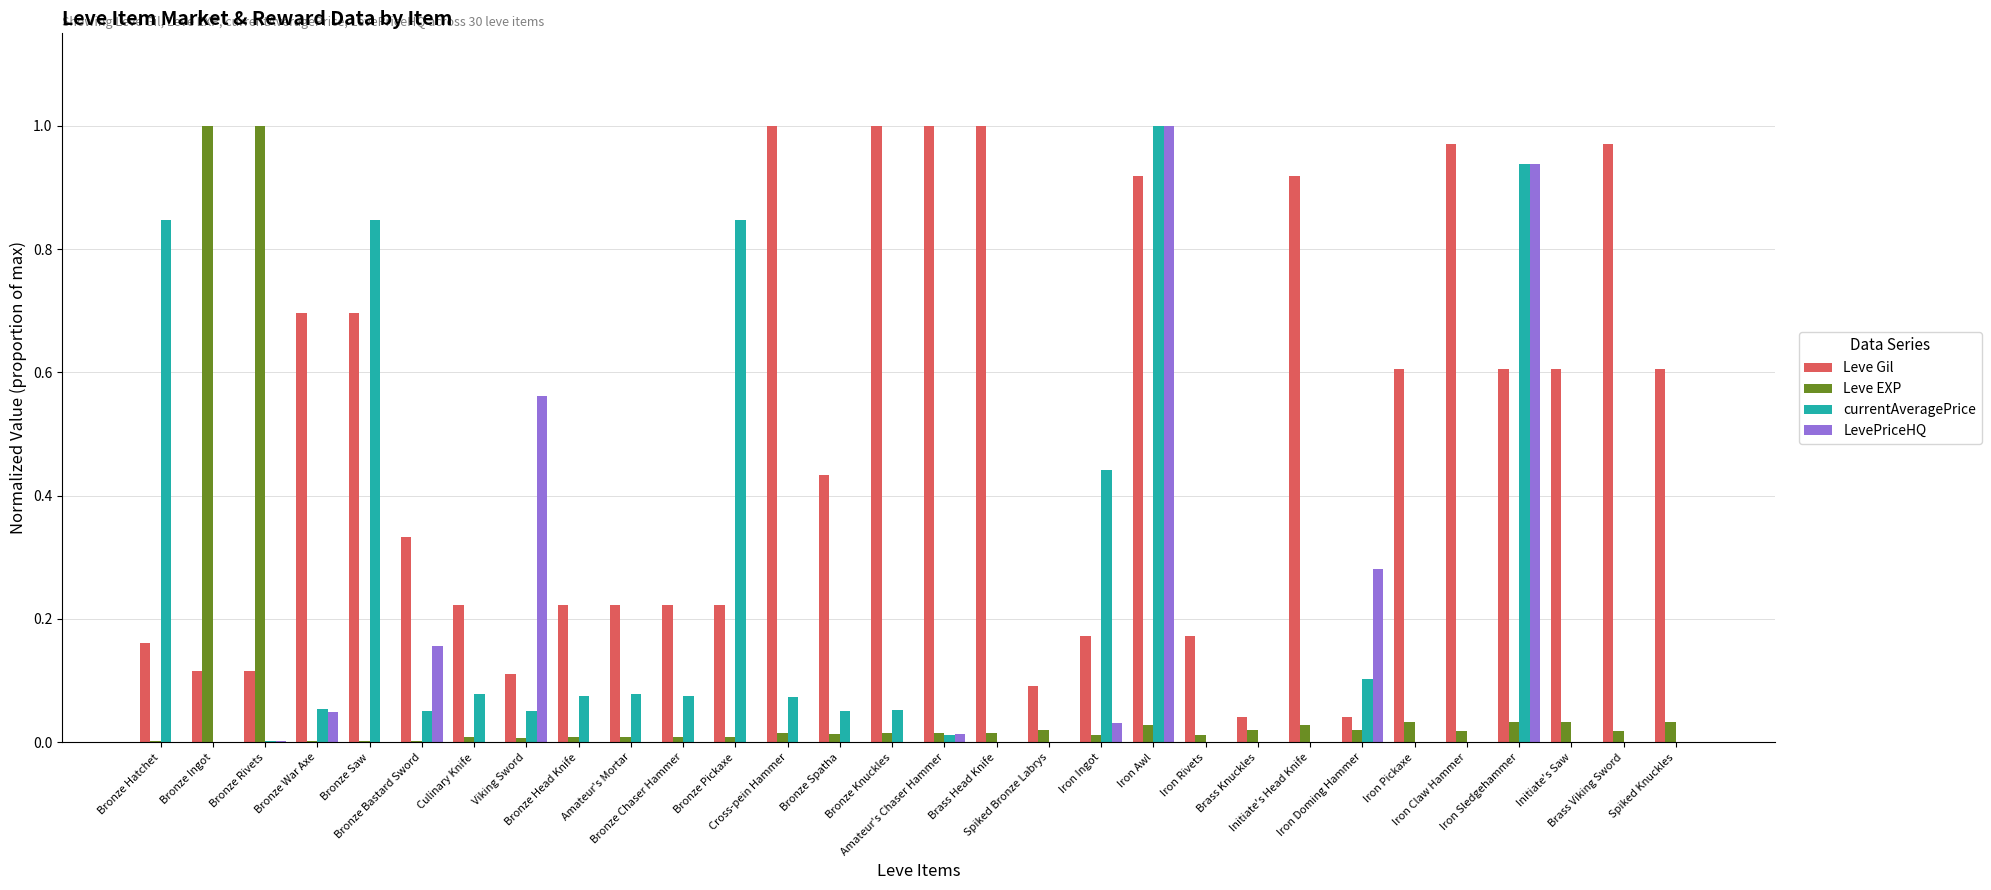

Which series has the largest total across all categories?

Leve Gil